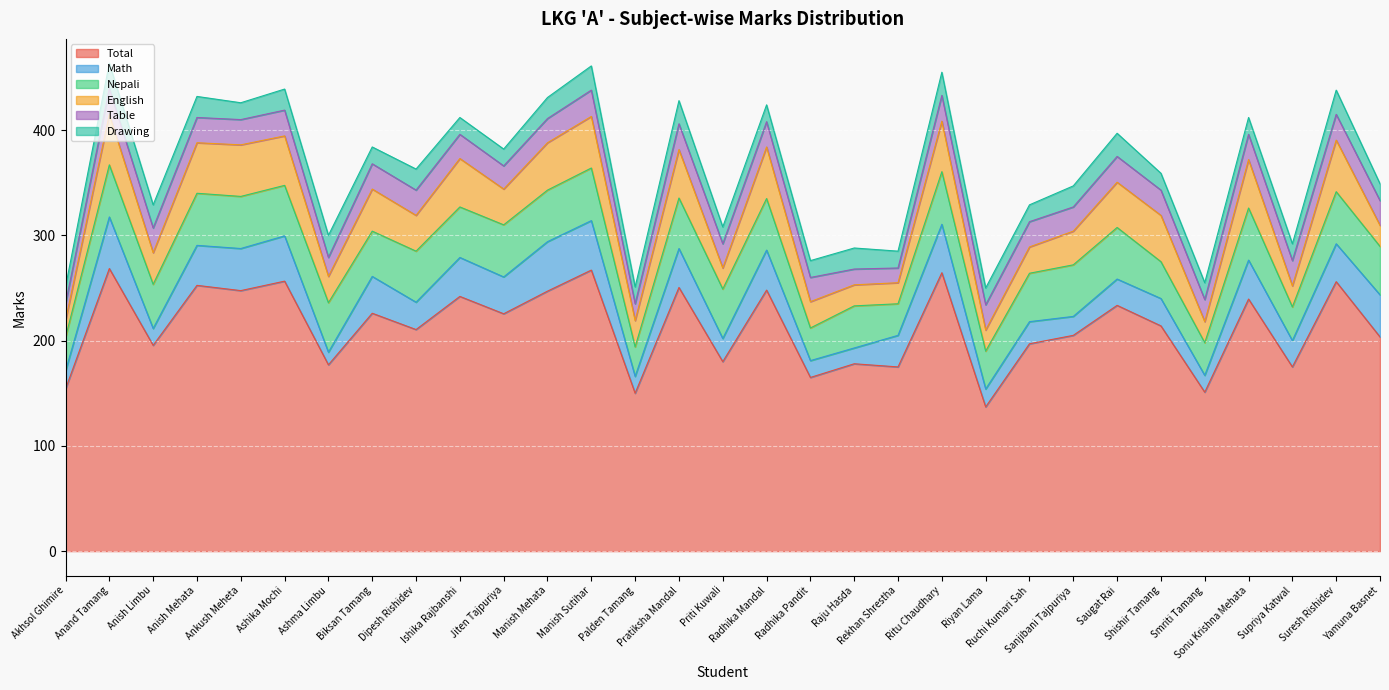

Reading left to right, what are all the values shown in this chart?

Total: Akhsol Ghimire=154.0	Anand Tamang=268.5	Anish Limbu=195.5	Anish Mehata=252.5	Ankush Meheta=247.5	Ashika Mochi=256.5	Ashma Limbu=177.0	Biksan Tamang=226.0	Dipesh Rishidev=210.5	Ishika Rajbanshi=242.0	Jiten Tajpuriya=225.5	Manish Mehata=247.0	Manish Sutihar=267.0	Palden Tamang=150.0	Pratiksha Mandal=250.5	Priti Kuwali=180.0	Radhika Mandal=248.0	Radhika Pandit=165.0	Raju Hasda=178.0	Rekhan Shrestha=175.0	Ritu Chaudhary=264.5	Riyan Lama=137.0	Ruchi Kumari Sah=197.0	Sanjibani Tajpuriya=205.0	Saugat Rai=233.5	Shishir Tamang=214.0	Smriti Tamang=151.0	Sonu Krishna Mehata=239.5	Supriya Katwal=175.0	Suresh Rishidev=256.0	Yamuna Basnet=203.5
Math: Akhsol Ghimire=17.0	Anand Tamang=49.0	Anish Limbu=16.0	Anish Mehata=38.0	Ankush Meheta=40.0	Ashika Mochi=43.0	Ashma Limbu=12.0	Biksan Tamang=35.0	Dipesh Rishidev=26.0	Ishika Rajbanshi=37.0	Jiten Tajpuriya=35.0	Manish Mehata=47.0	Manish Sutihar=47.0	Palden Tamang=16.0	Pratiksha Mandal=37.0	Priti Kuwali=22.0	Radhika Mandal=38.0	Radhika Pandit=16.0	Raju Hasda=15.0	Rekhan Shrestha=30.0	Ritu Chaudhary=46.0	Riyan Lama=17.0	Ruchi Kumari Sah=21.0	Sanjibani Tajpuriya=18.0	Saugat Rai=25.0	Shishir Tamang=26.0	Smriti Tamang=16.0	Sonu Krishna Mehata=37.0	Supriya Katwal=25.0	Suresh Rishidev=36.0	Yamuna Basnet=40.0
Nepali: Akhsol Ghimire=32.0	Anand Tamang=49.5	Anish Limbu=42.0	Anish Mehata=49.5	Ankush Meheta=49.5	Ashika Mochi=48.0	Ashma Limbu=47.0	Biksan Tamang=43.0	Dipesh Rishidev=48.5	Ishika Rajbanshi=48.0	Jiten Tajpuriya=49.5	Manish Mehata=49.0	Manish Sutihar=50.0	Palden Tamang=28.0	Pratiksha Mandal=48.0	Priti Kuwali=47.0	Radhika Mandal=49.0	Radhika Pandit=31.0	Raju Hasda=40.0	Rekhan Shrestha=30.0	Ritu Chaudhary=50.0	Riyan Lama=36.0	Ruchi Kumari Sah=46.0	Sanjibani Tajpuriya=49.0	Saugat Rai=49.0	Shishir Tamang=35.0	Smriti Tamang=31.0	Sonu Krishna Mehata=49.5	Supriya Katwal=32.0	Suresh Rishidev=49.5	Yamuna Basnet=46.0
English: Akhsol Ghimire=16.0	Anand Tamang=48.0	Anish Limbu=30.0	Anish Mehata=48.0	Ankush Meheta=49.0	Ashika Mochi=47.0	Ashma Limbu=25.0	Biksan Tamang=40.0	Dipesh Rishidev=34.0	Ishika Rajbanshi=46.0	Jiten Tajpuriya=34.0	Manish Mehata=45.0	Manish Sutihar=49.0	Palden Tamang=25.0	Pratiksha Mandal=46.0	Priti Kuwali=20.0	Radhika Mandal=49.0	Radhika Pandit=25.0	Raju Hasda=20.0	Rekhan Shrestha=20.0	Ritu Chaudhary=48.0	Riyan Lama=20.0	Ruchi Kumari Sah=25.0	Sanjibani Tajpuriya=32.0	Saugat Rai=43.0	Shishir Tamang=44.0	Smriti Tamang=20.0	Sonu Krishna Mehata=46.0	Supriya Katwal=20.0	Suresh Rishidev=49.0	Yamuna Basnet=20.0
Table: Akhsol Ghimire=16.0	Anand Tamang=24.5	Anish Limbu=23.5	Anish Mehata=24.0	Ankush Meheta=24.0	Ashika Mochi=24.5	Ashma Limbu=18.0	Biksan Tamang=24.0	Dipesh Rishidev=24.0	Ishika Rajbanshi=23.0	Jiten Tajpuriya=22.0	Manish Mehata=23.0	Manish Sutihar=25.0	Palden Tamang=16.0	Pratiksha Mandal=24.5	Priti Kuwali=23.0	Radhika Mandal=24.0	Radhika Pandit=23.0	Raju Hasda=15.0	Rekhan Shrestha=14.0	Ritu Chaudhary=24.5	Riyan Lama=24.0	Ruchi Kumari Sah=24.0	Sanjibani Tajpuriya=23.0	Saugat Rai=24.5	Shishir Tamang=24.0	Smriti Tamang=21.0	Sonu Krishna Mehata=24.0	Supriya Katwal=24.0	Suresh Rishidev=24.5	Yamuna Basnet=23.5
Drawing: Akhsol Ghimire=16.0	Anand Tamang=24.0	Anish Limbu=22.0	Anish Mehata=20.0	Ankush Meheta=16.0	Ashika Mochi=20.0	Ashma Limbu=21.0	Biksan Tamang=16.0	Dipesh Rishidev=20.0	Ishika Rajbanshi=16.0	Jiten Tajpuriya=16.0	Manish Mehata=20.0	Manish Sutihar=23.0	Palden Tamang=16.0	Pratiksha Mandal=22.0	Priti Kuwali=16.0	Radhika Mandal=16.0	Radhika Pandit=16.0	Raju Hasda=20.0	Rekhan Shrestha=16.0	Ritu Chaudhary=22.0	Riyan Lama=16.0	Ruchi Kumari Sah=16.0	Sanjibani Tajpuriya=20.0	Saugat Rai=22.0	Shishir Tamang=16.0	Smriti Tamang=16.0	Sonu Krishna Mehata=16.0	Supriya Katwal=16.0	Suresh Rishidev=23.0	Yamuna Basnet=16.0